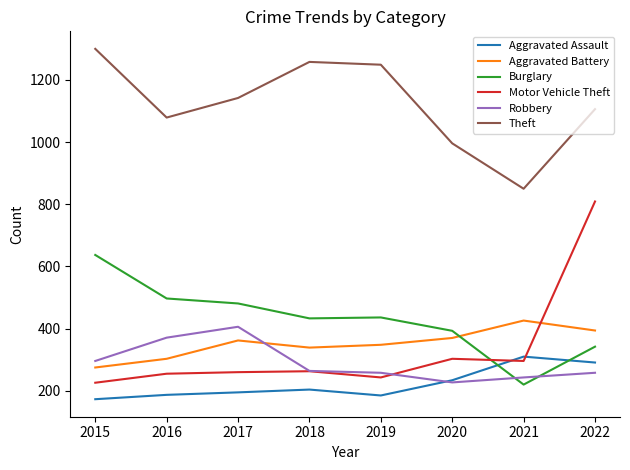

Which label corresponds to the smallest value in the chart?

2015